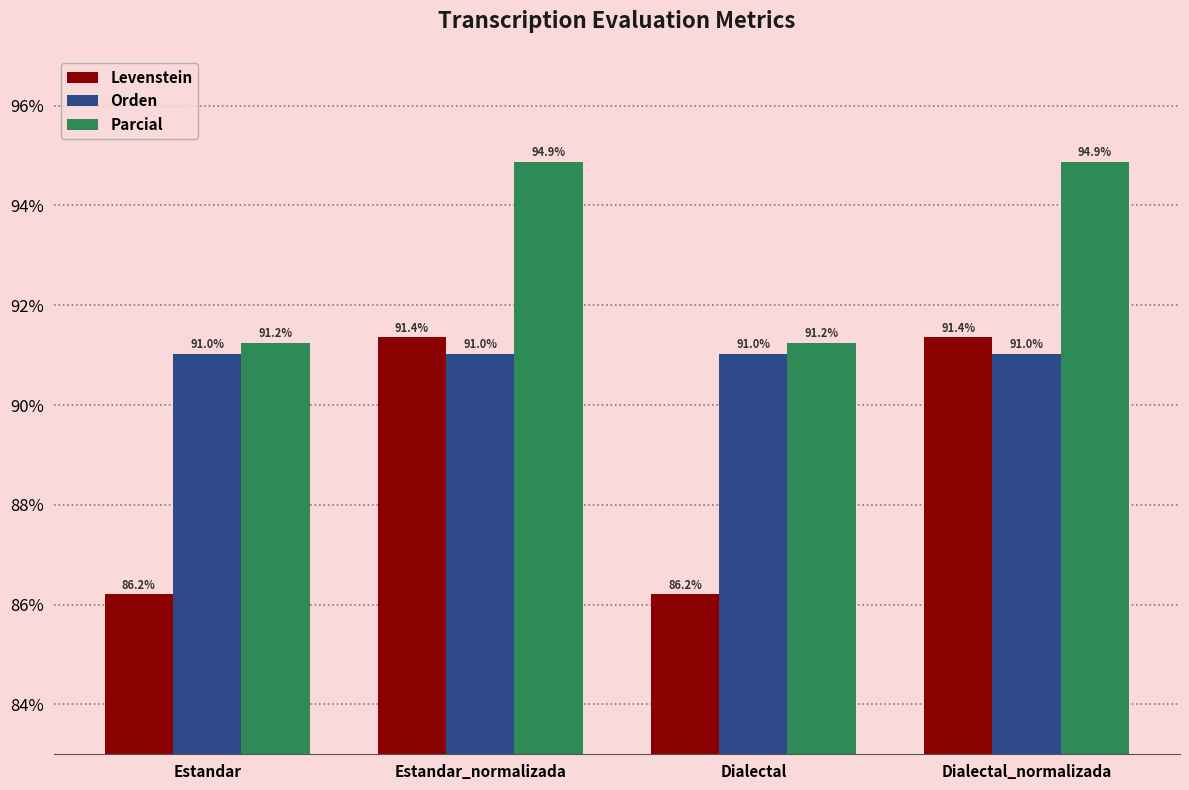

The Parcial series shows 94.9 at Estandar_normalizada. True or false?

True